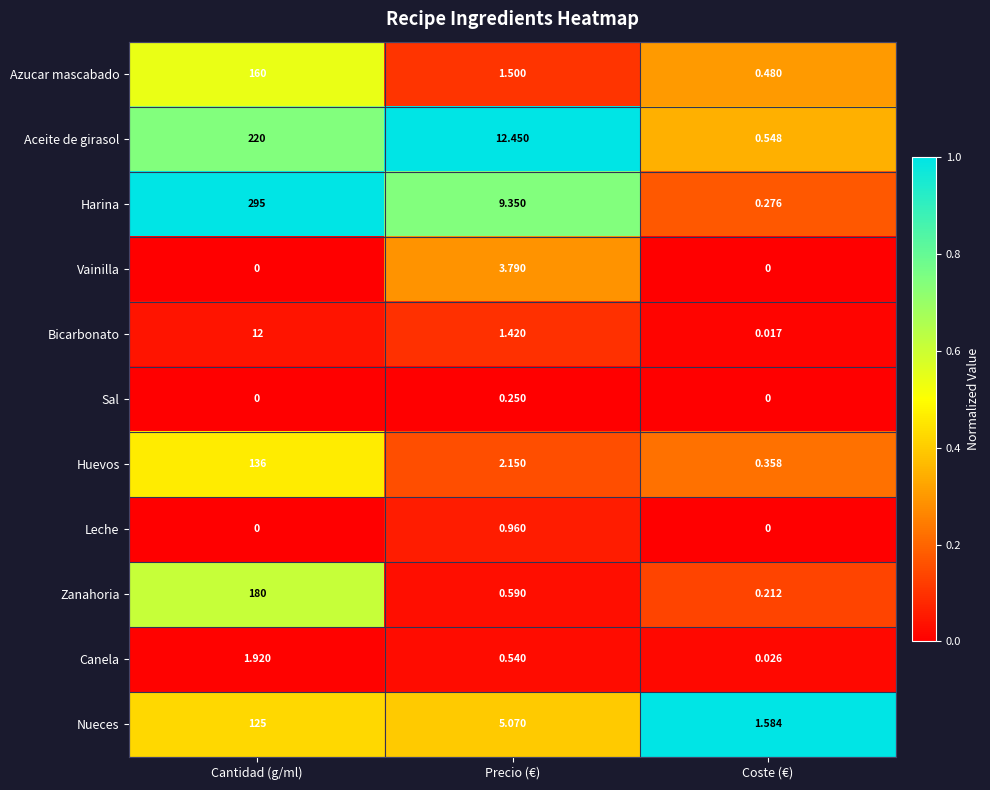

Where is Huevos nearest to the value 68?

Precio (€)